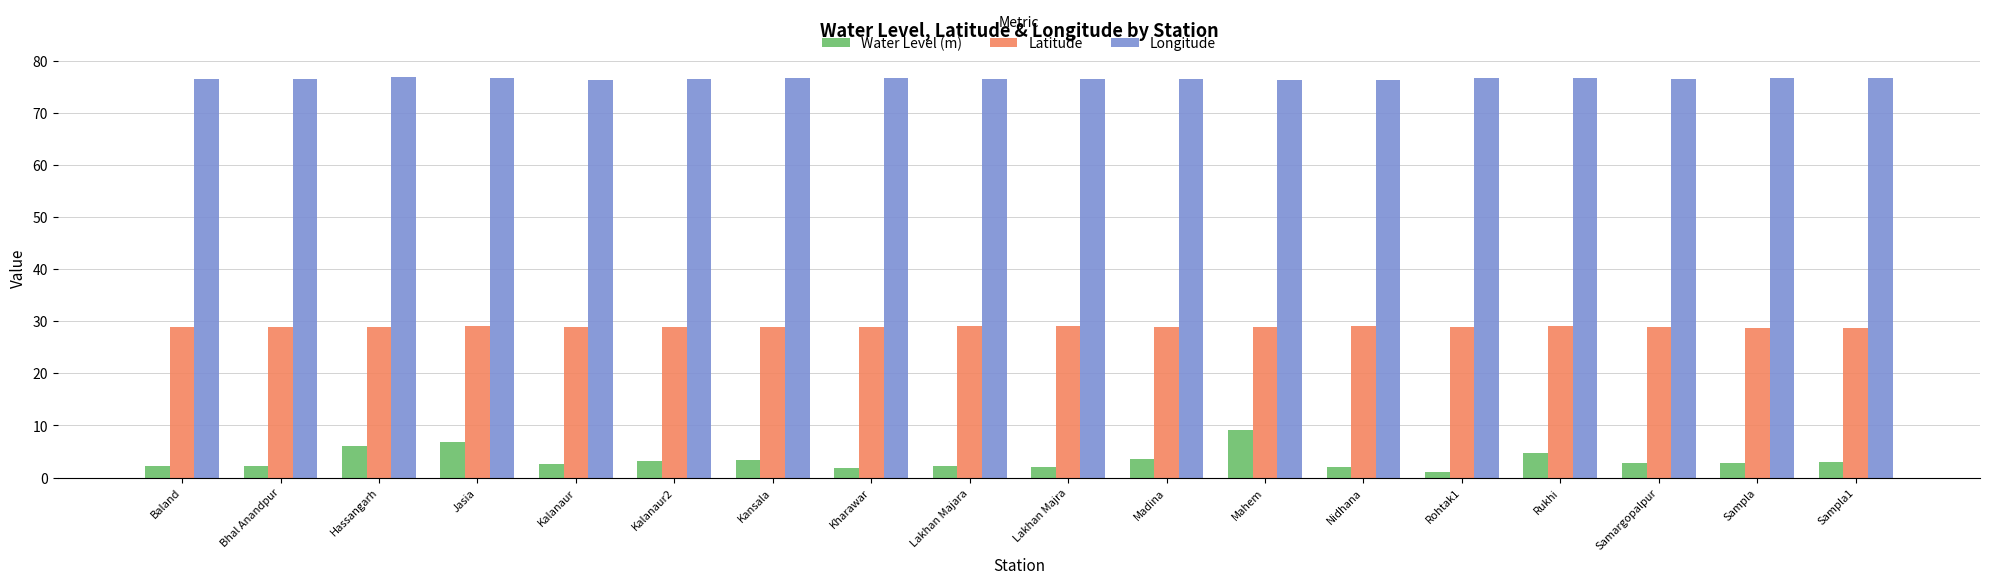

Which series has the widest spread of values?

Water Level (m)